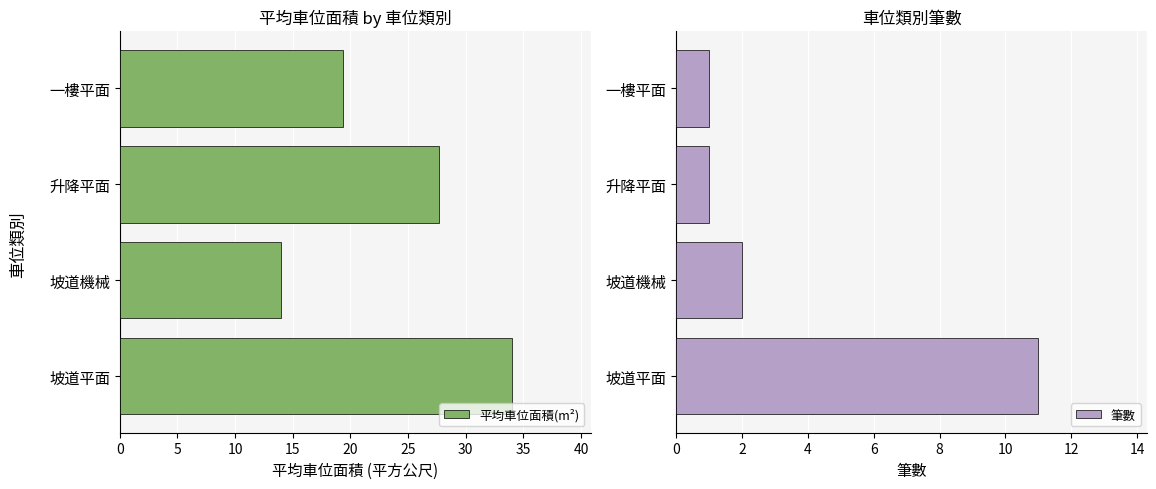

Reading left to right, transcribe all the data shown in this chart.

平均車位面積(m²): 34.0	14.0	27.7	19.4
筆數: 11.0	2.0	1.0	1.0